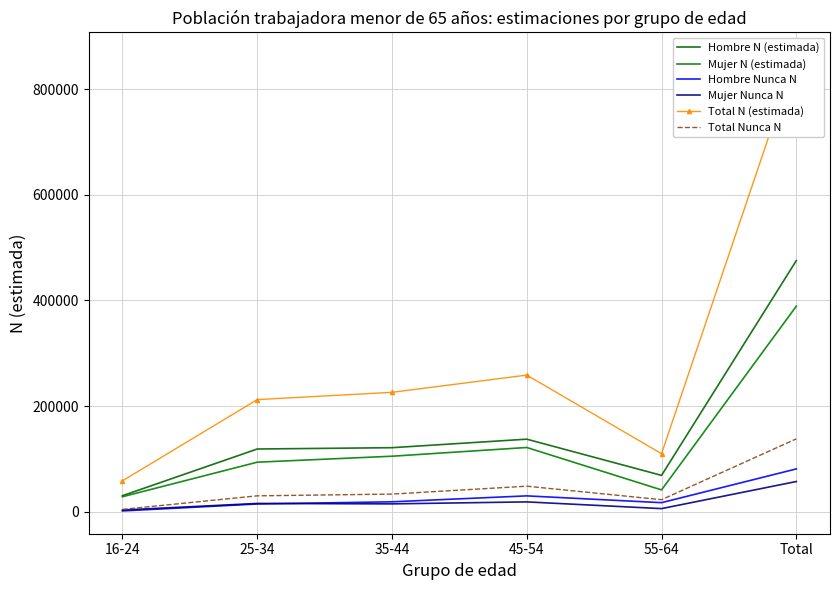

What is the label of the 1st point from the right?

Total